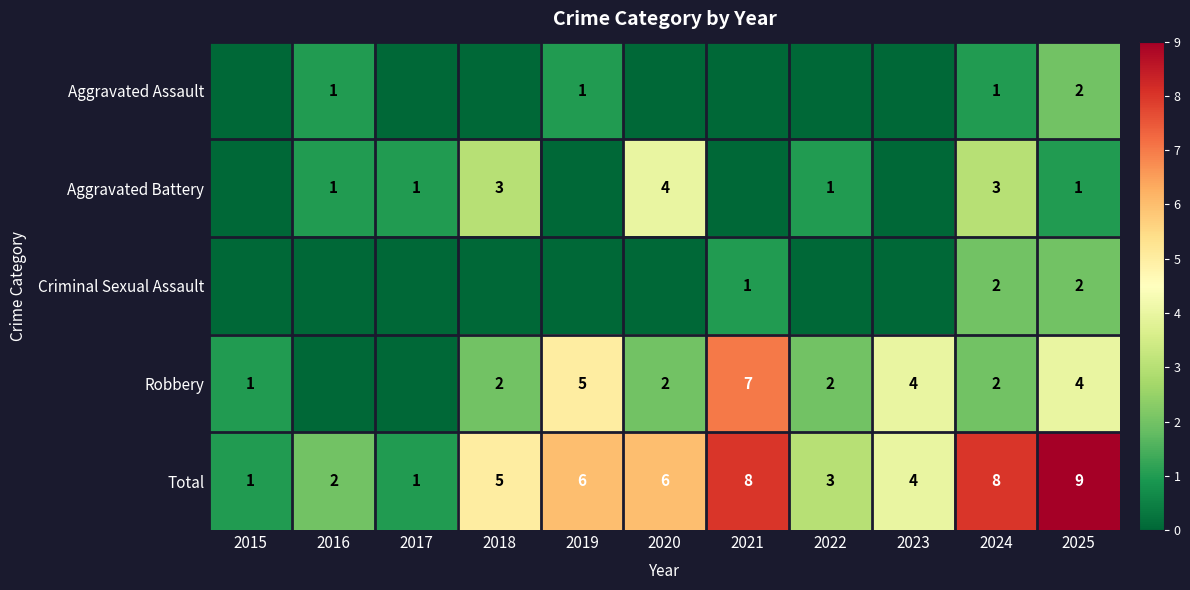

Read the Total value at 2025.

9